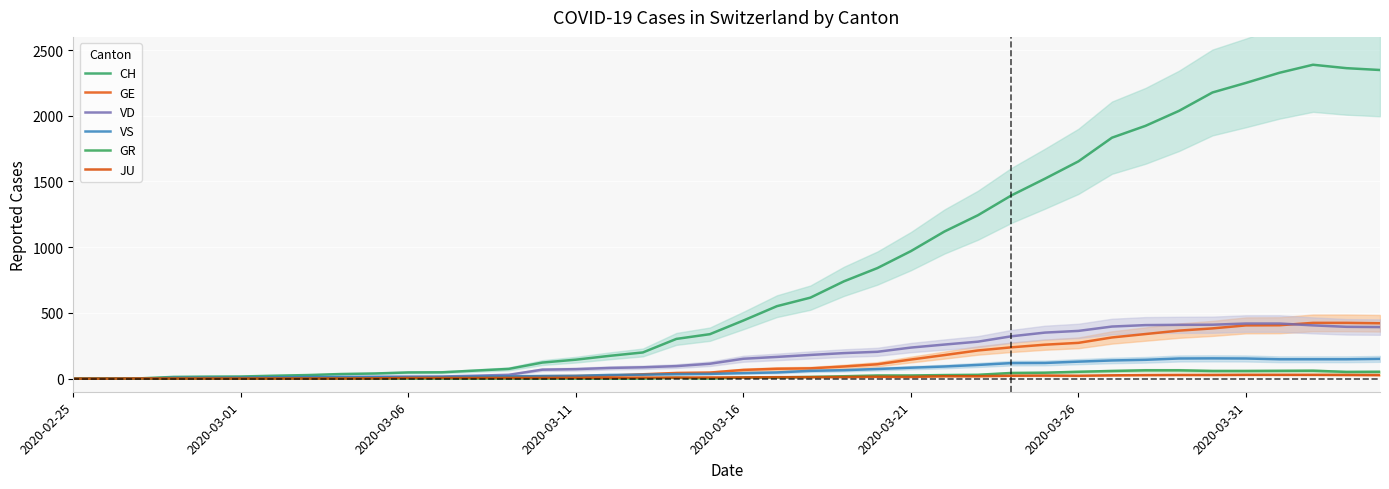

The value of VD at 14 is 68. True or false?

True